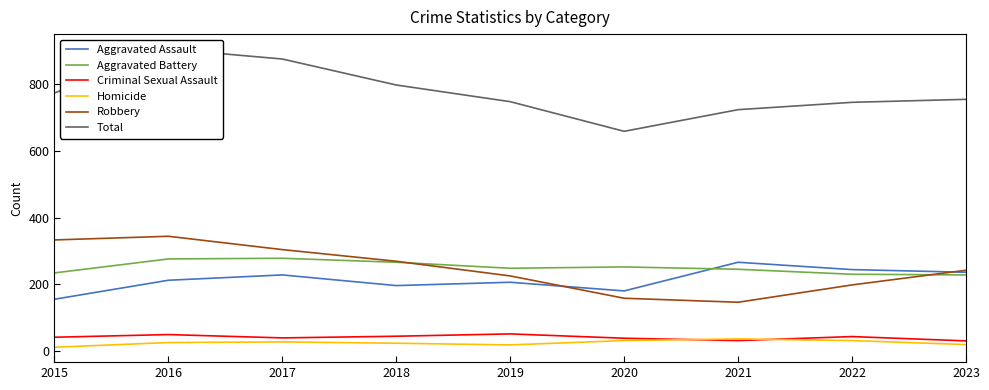

At 2020, list the series in order from smallest to largest.

Homicide, Criminal Sexual Assault, Robbery, Aggravated Assault, Aggravated Battery, Total